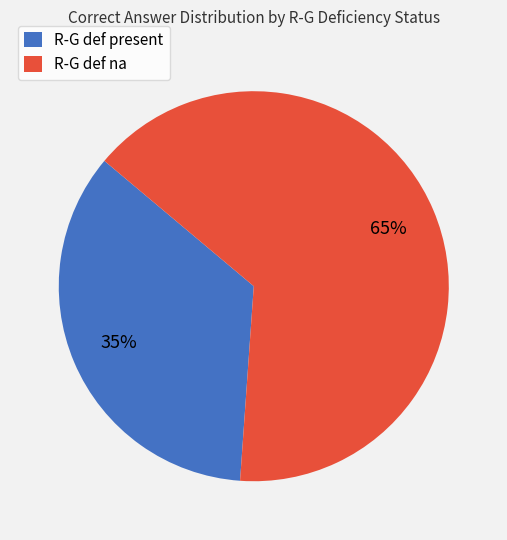

To the nearest percent, what portion does R-G def present represent?

35%